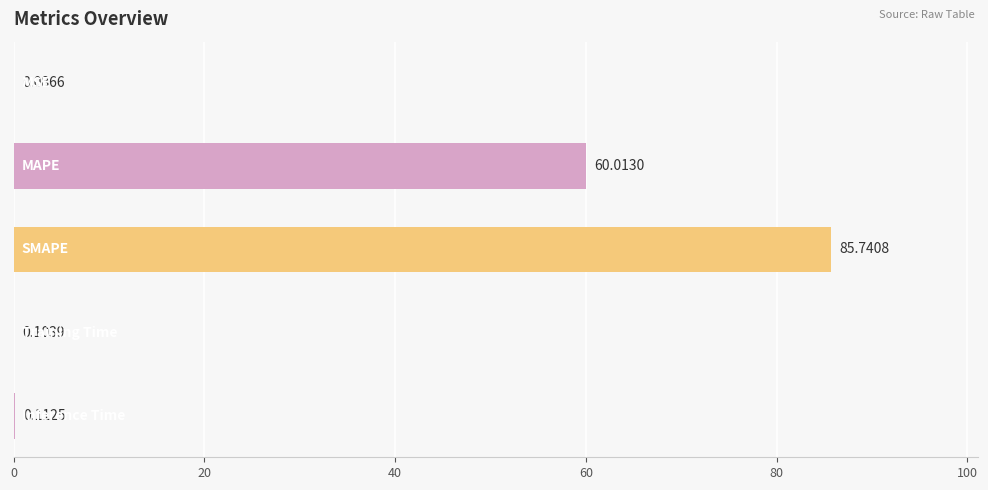

What is the sum of all values?

146.1